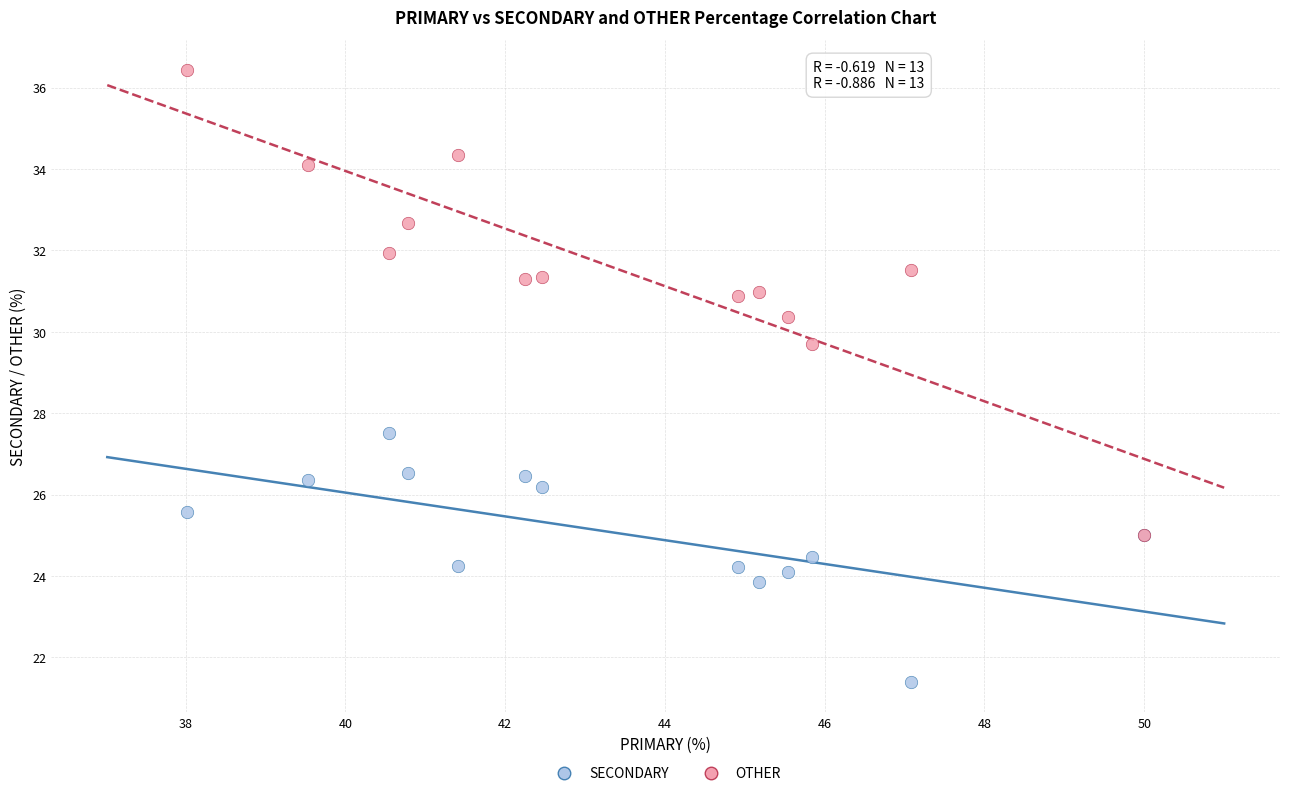

Which series contains the lowest Y value?

SECONDARY